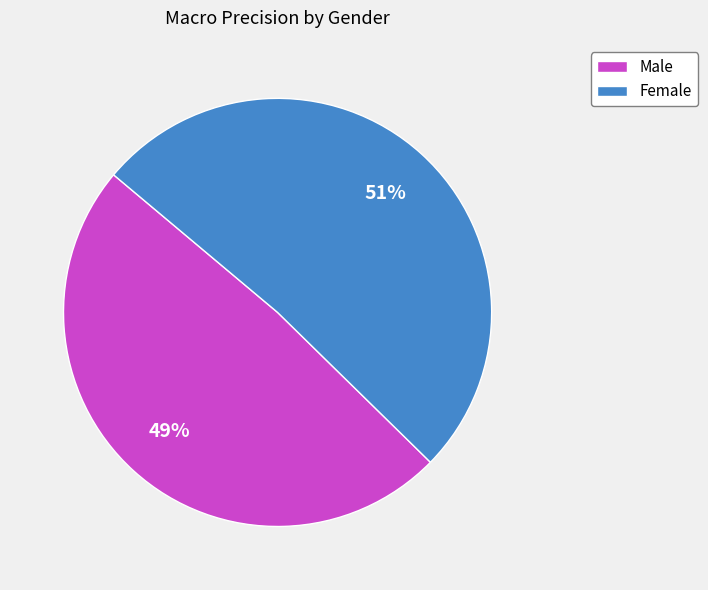

Count the number of slices in the pie.

2